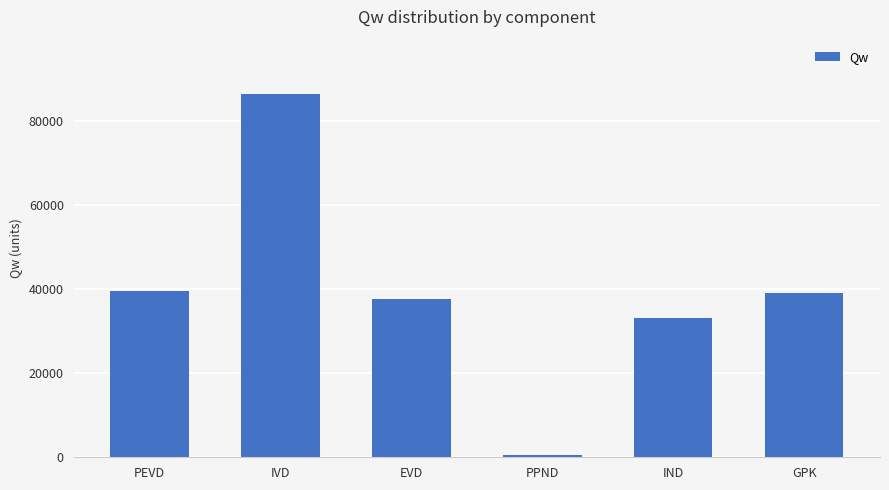

What position from the right is PEVD?

6